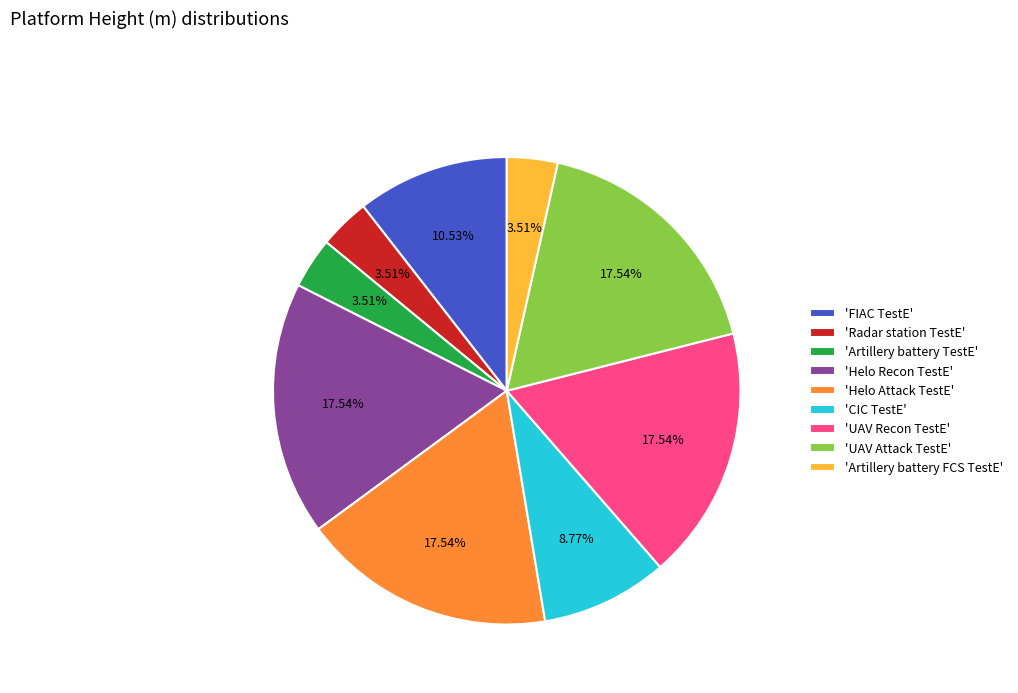

Is there a majority slice in this chart?

No